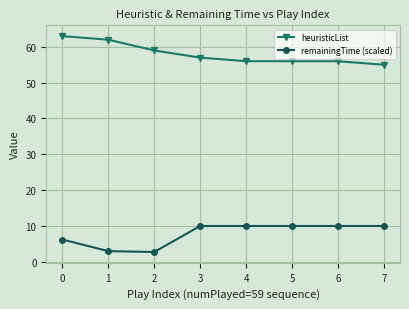

Rank the series by their maximum value, from highest to lowest.

heuristicList, remainingTime (scaled)